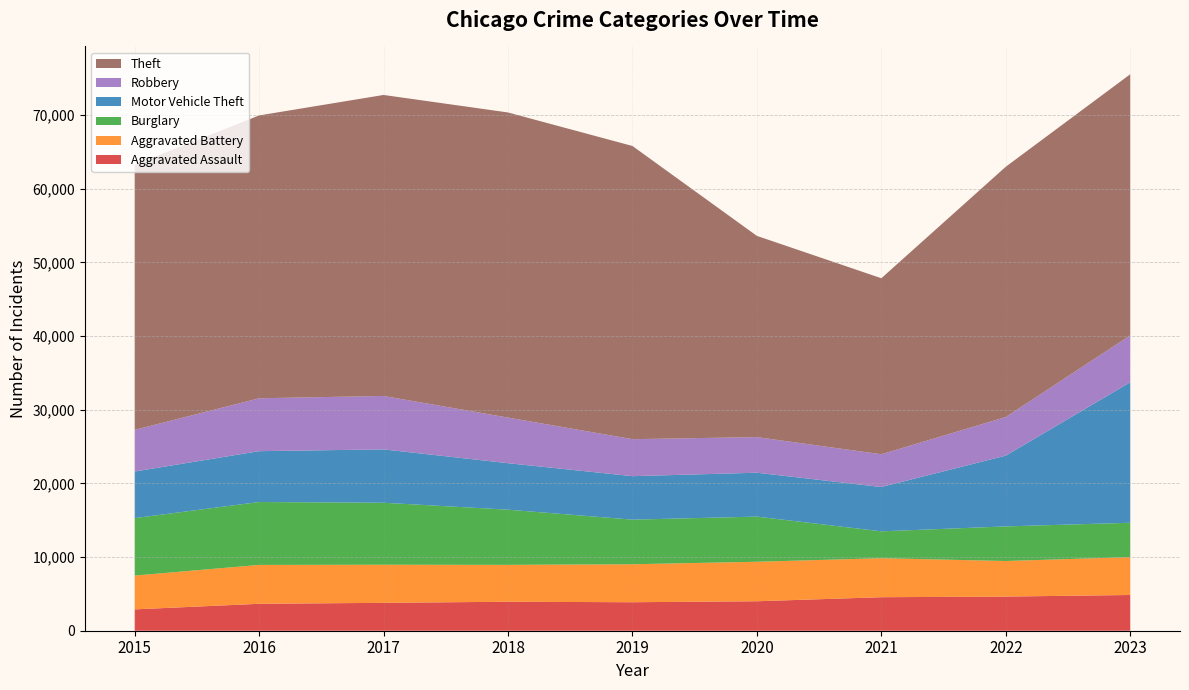

Reading left to right, what are all the values shown in this chart?

Aggravated Assault: 2897	3655	3785	3934	3867	3999	4549	4634	4849
Aggravated Battery: 4589	5278	5172	5006	5154	5359	5293	4828	5139
Burglary: 7799	8536	8413	7487	6056	6129	3647	4695	4666
Motor Vehicle Theft: 6324	6902	7243	6312	5900	5958	6016	9609	19066
Robbery: 5654	7178	7251	6190	5022	4834	4445	5243	6366
Theft: 35985	38389	40853	41411	39792	27310	23891	33964	35439